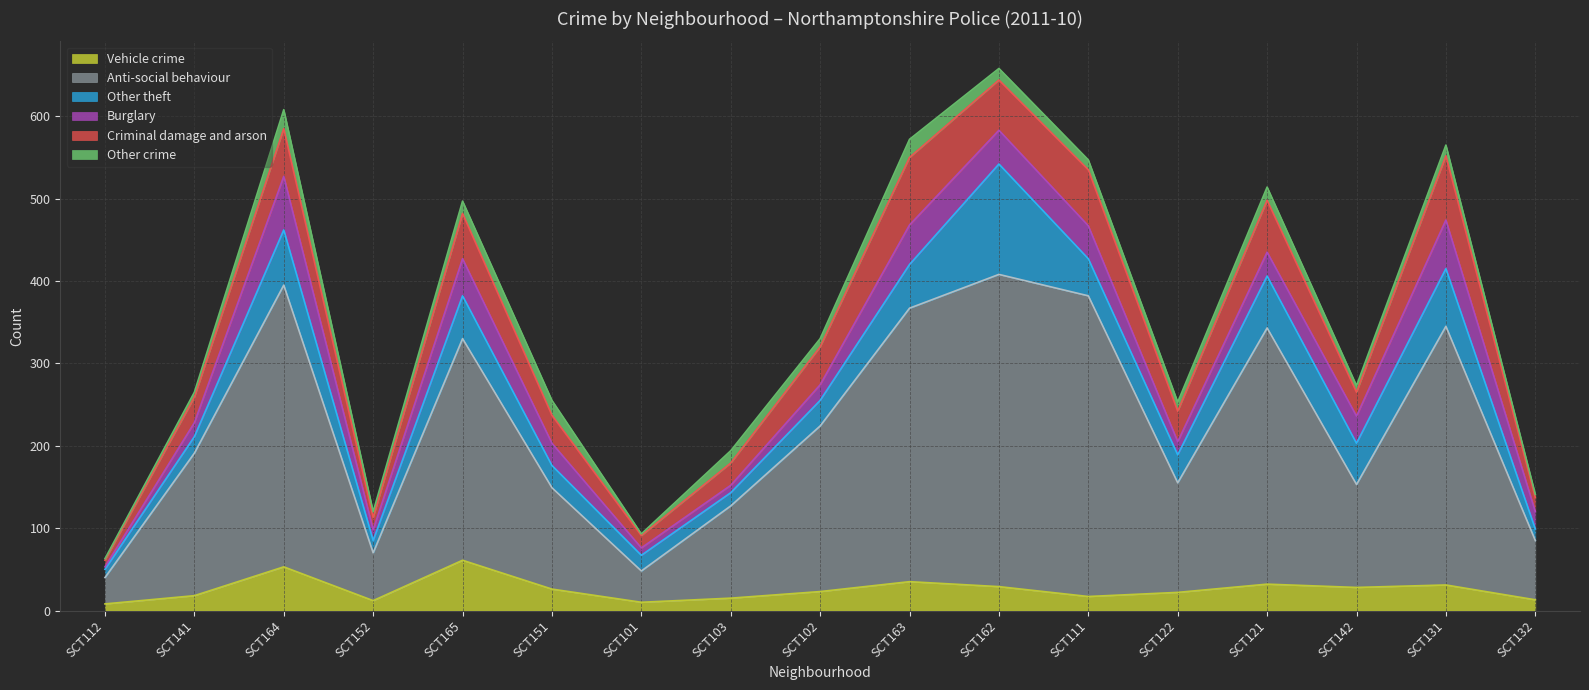

True or false: Anti-social behaviour and Burglary cross at least once.

False